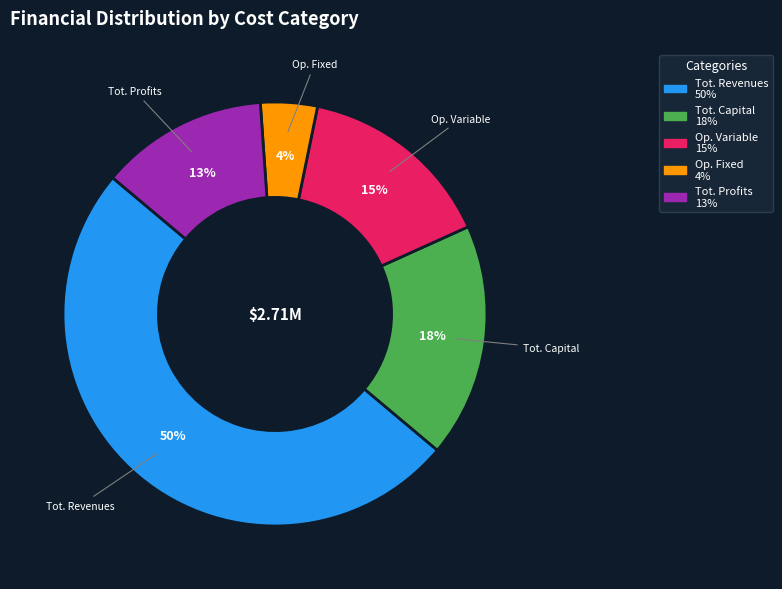

Do Op. Variable and Op. Fixed together represent more than half of the pie?

No